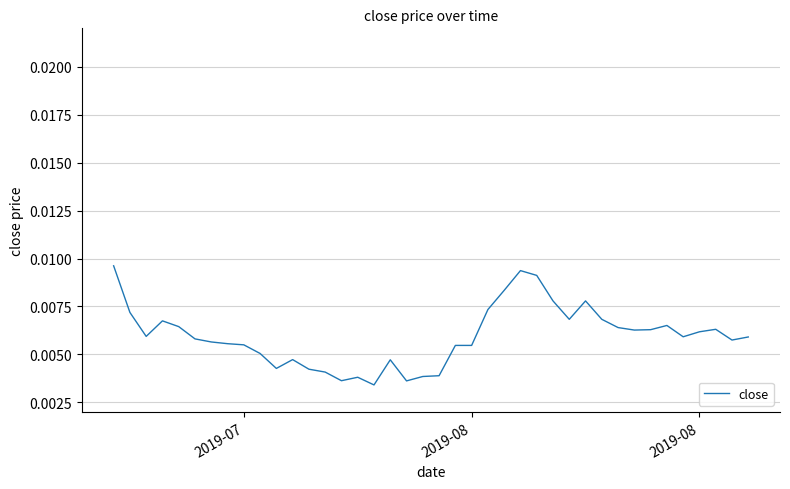

Which label corresponds to the largest value in the chart?

2019-07